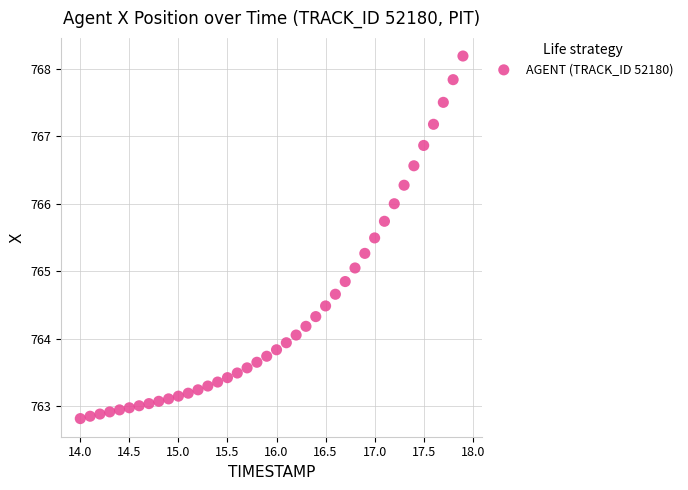

What is the range of X values (max minus min)?

3.9